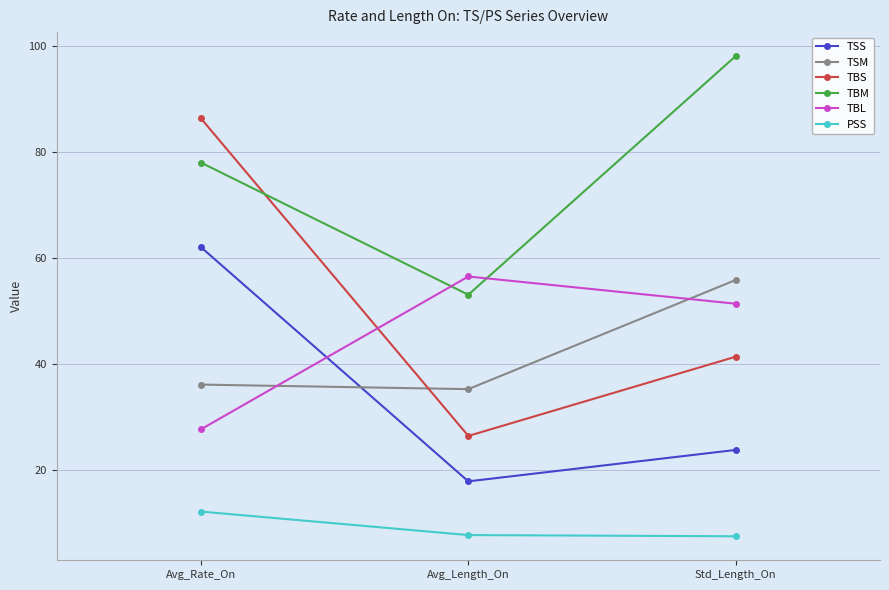

Is it true that TBL equals 36.3 at Avg_Rate_On?

False